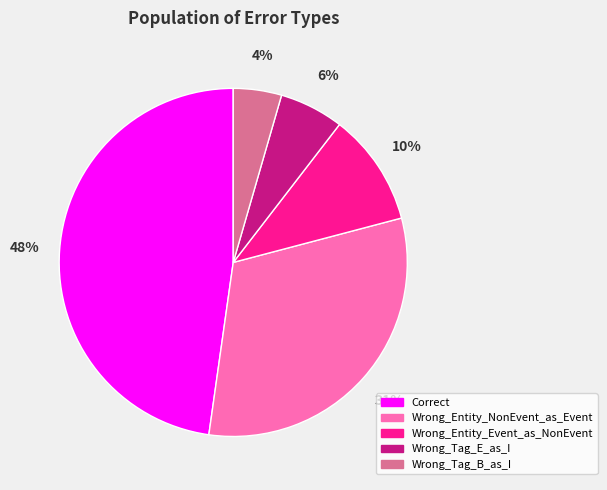

What percentage is the Wrong_Entity_NonEvent_as_Event slice, to the nearest percent?

31%